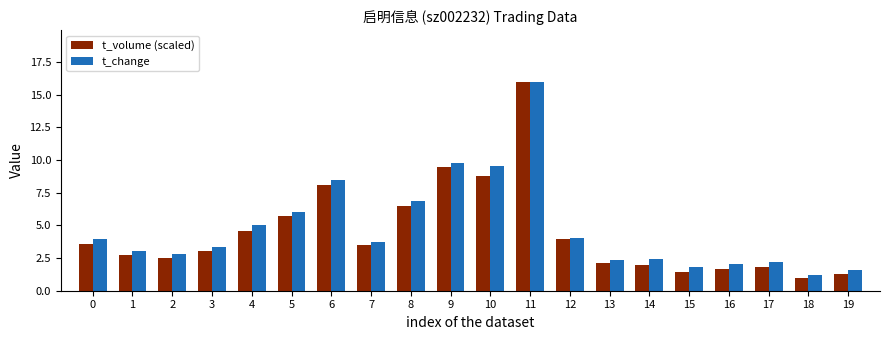

What are all the series names shown in the legend?

t_volume (scaled), t_change